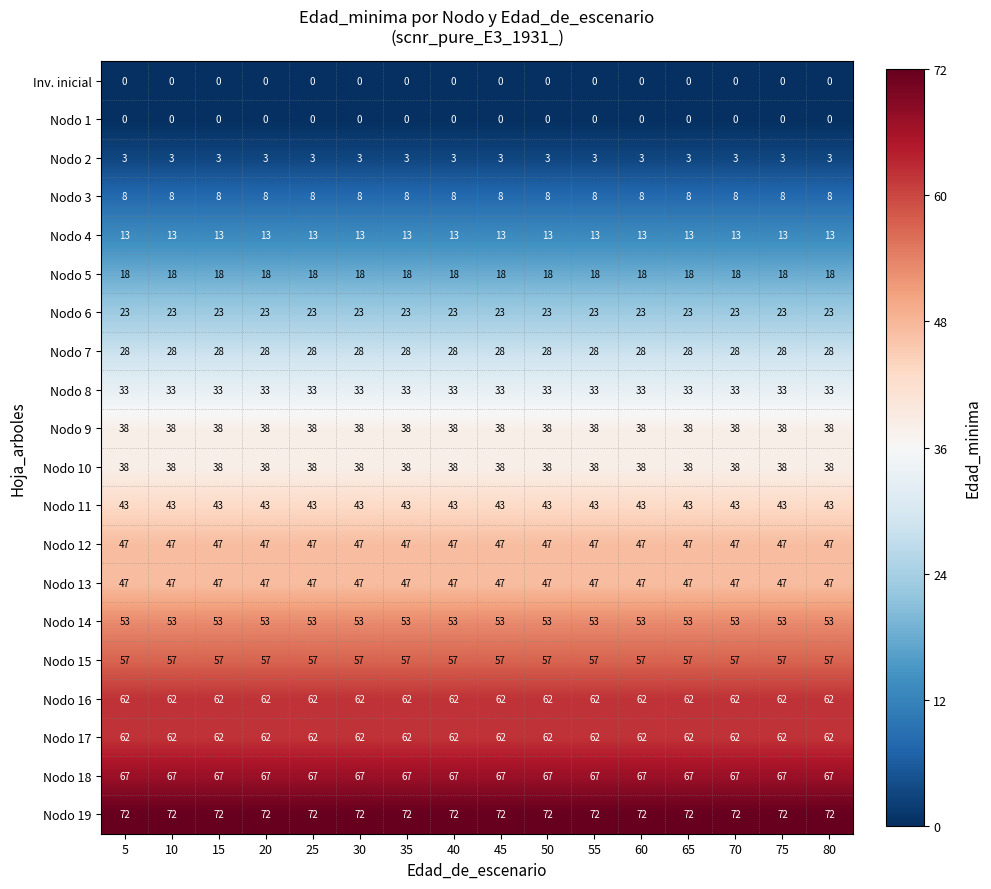

What is the greatest value displayed?

72